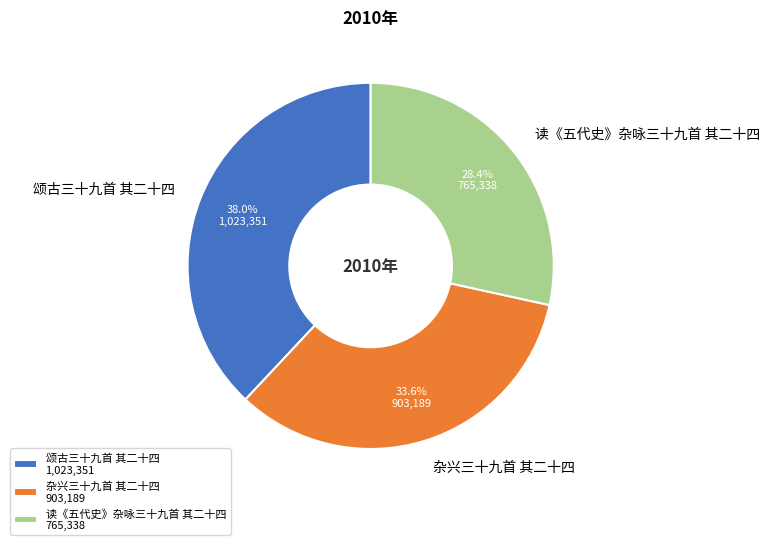

Which slice is the smallest?

读《五代史》杂咏三十九首 其二十四